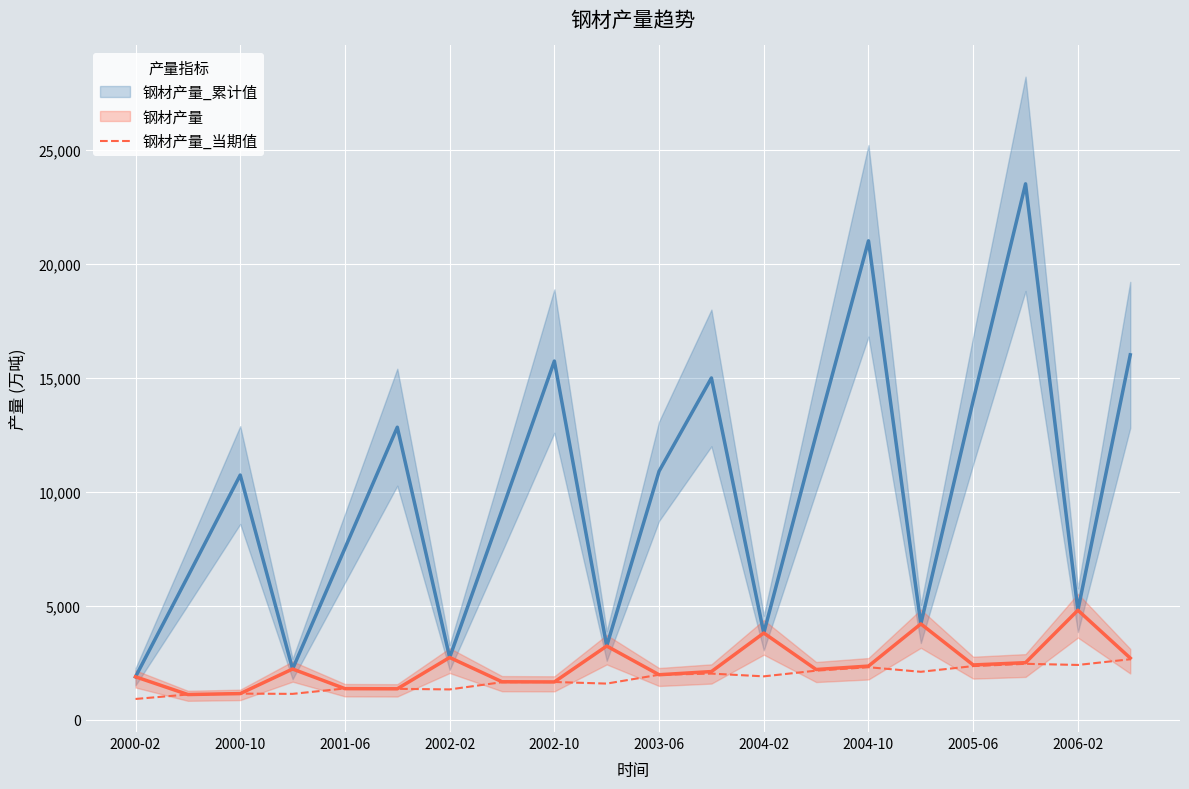

What is the lowest value of the 钢材产量_当期值 series?

908.1